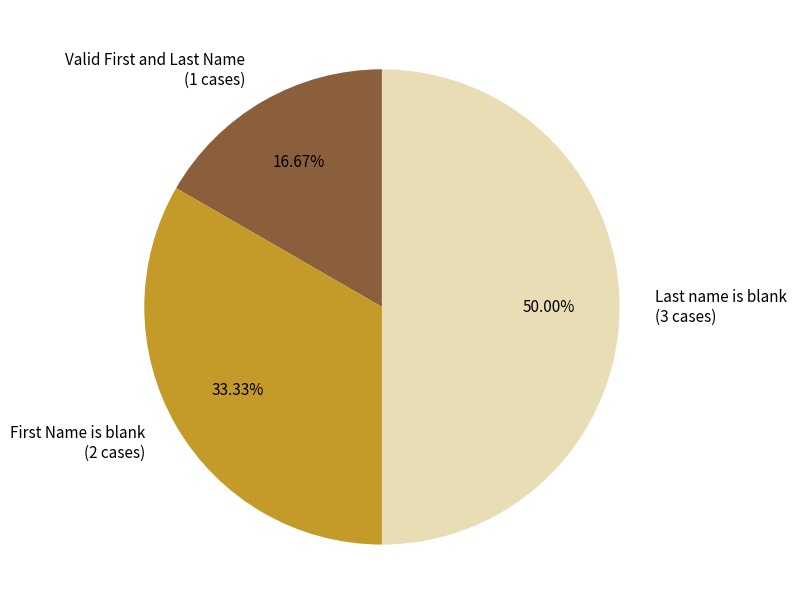

Rank the categories by value from highest to lowest.

Last name is blank, First Name is blank, Valid First and Last Name